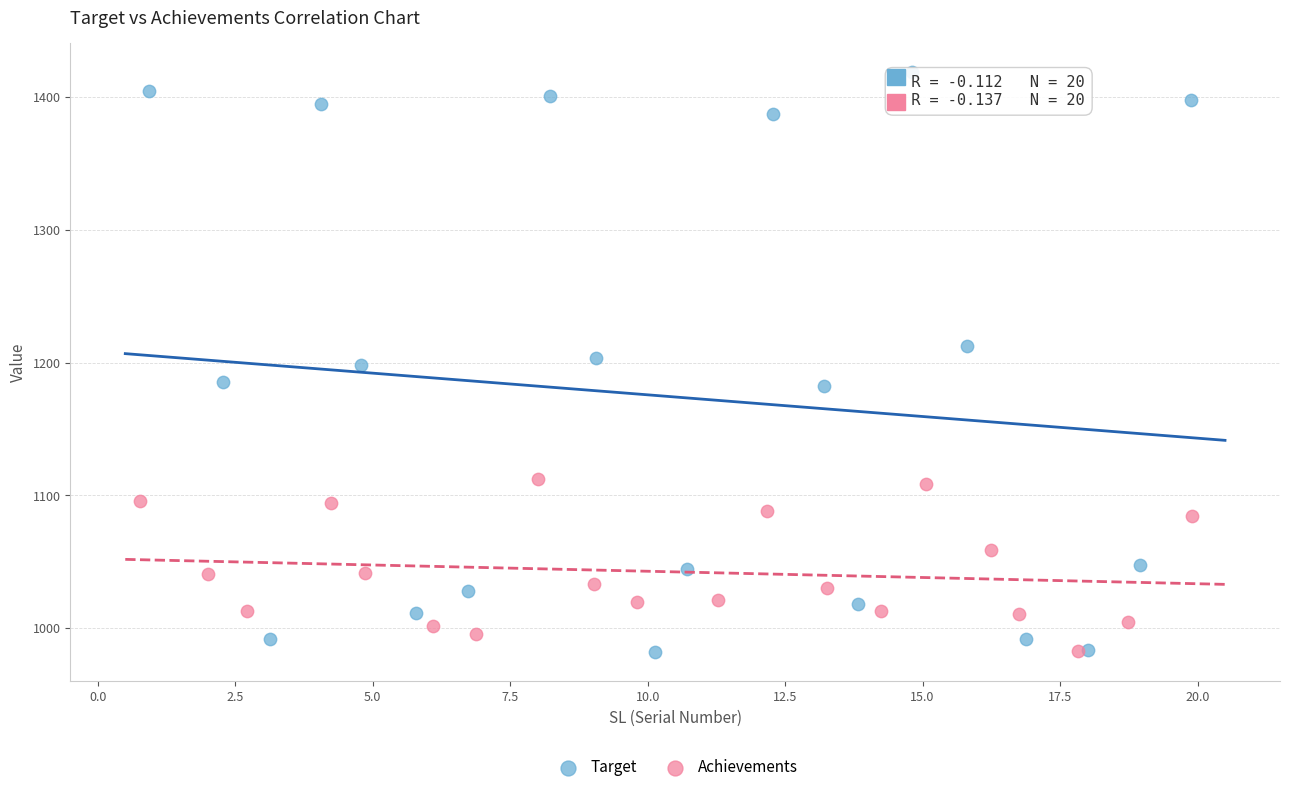

Which series reaches the maximum Y coordinate?

Target